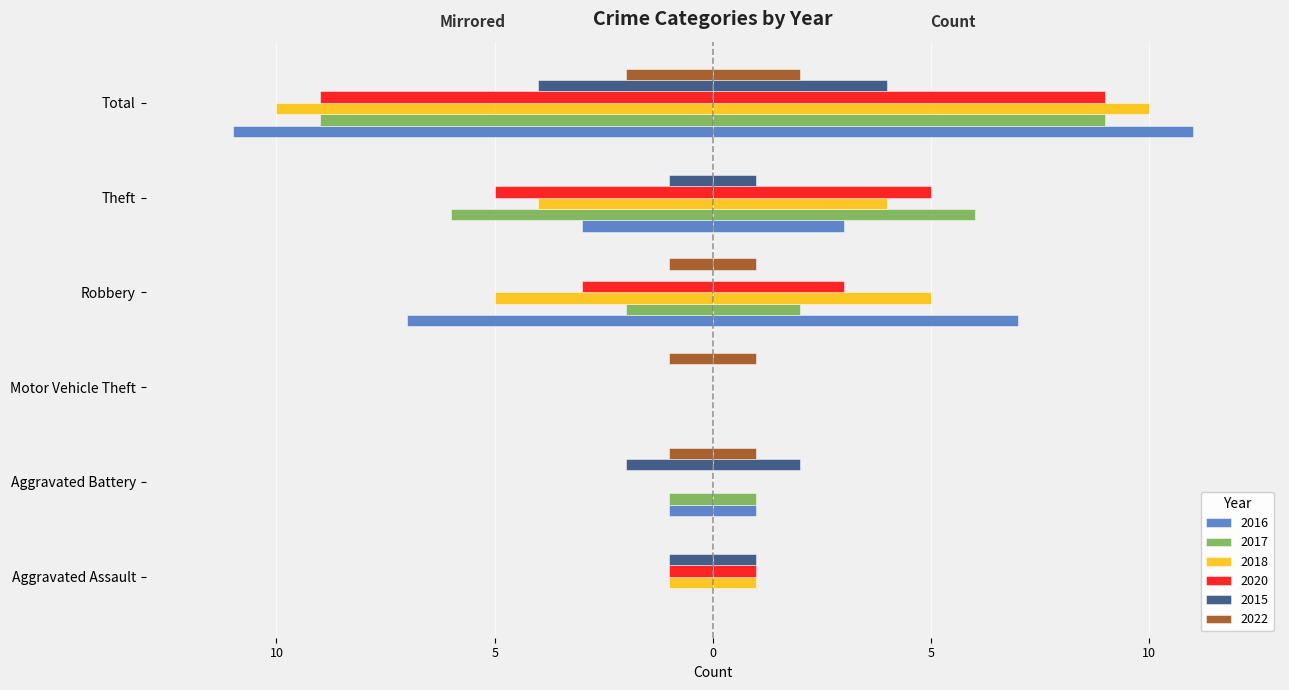

How many values in the 2022 series exceed -1?

2